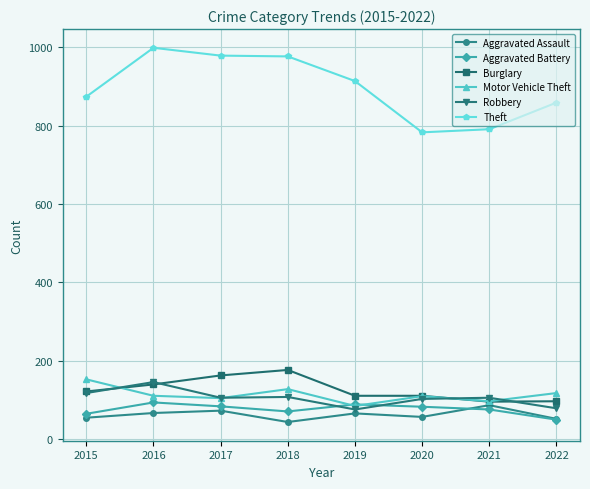

True or false: Robbery has more than 1 interior local peaks.

True